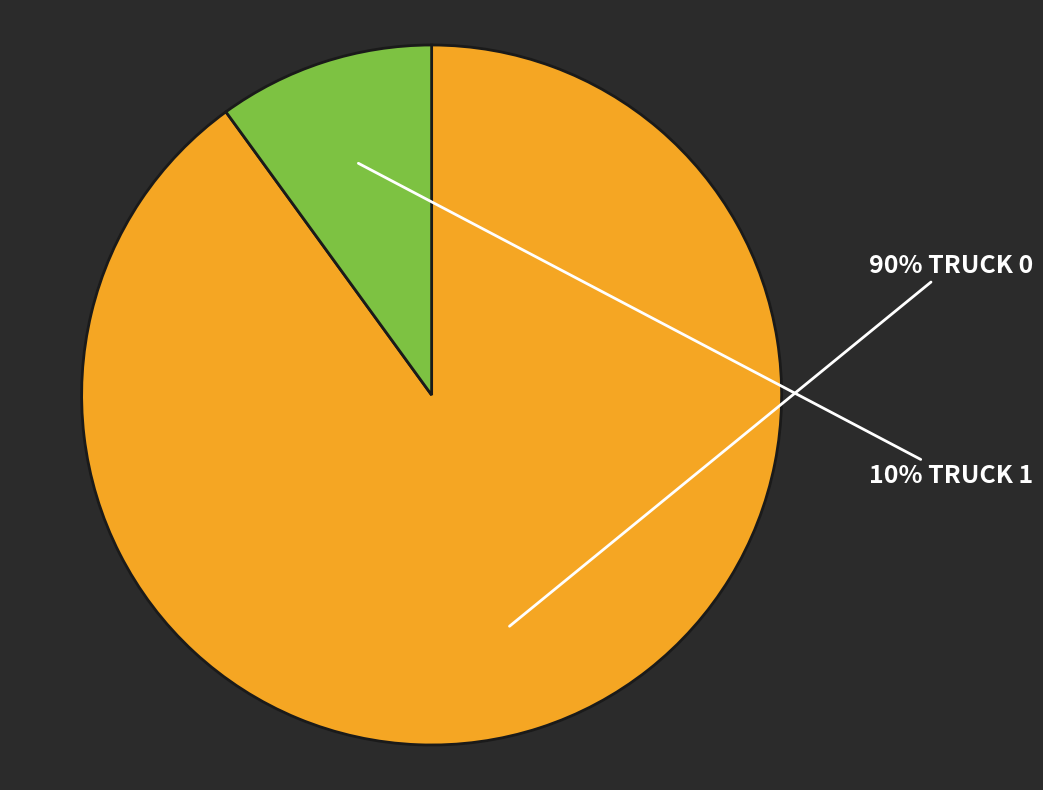

To the nearest percent, what is the difference between the largest and smallest slice percentages?

80%